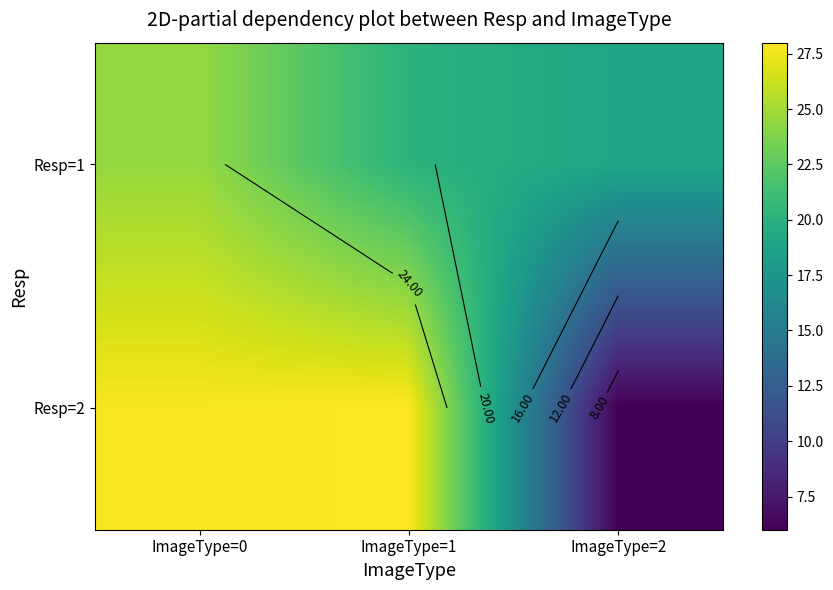

What is the minimum value shown in the chart?

6.0